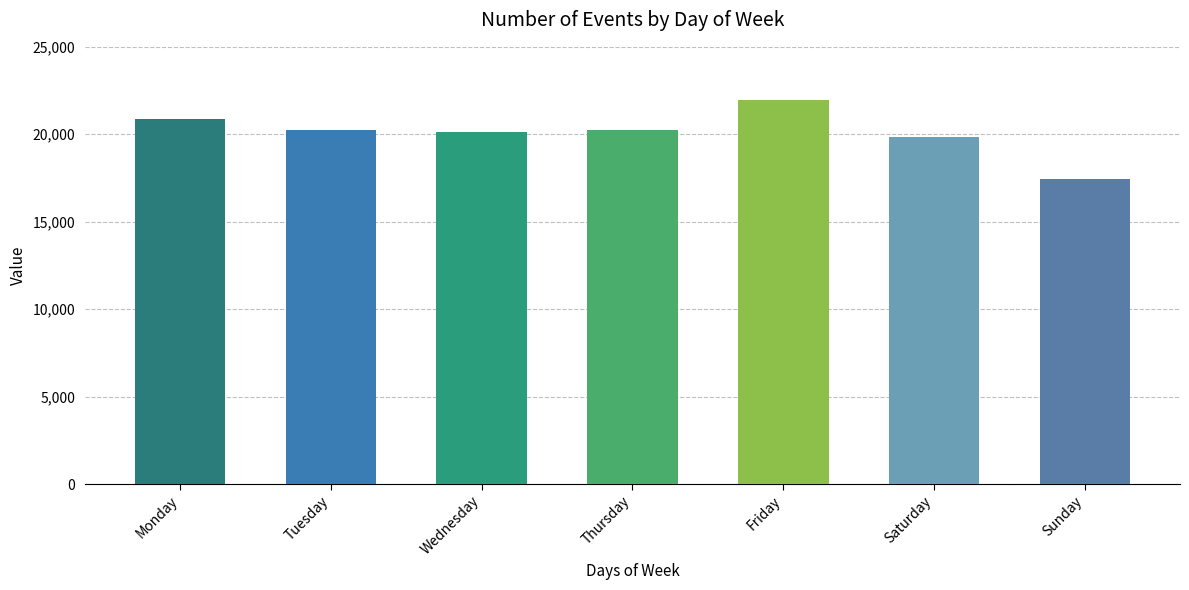

At which category does the chart reach its peak across all series?

Friday